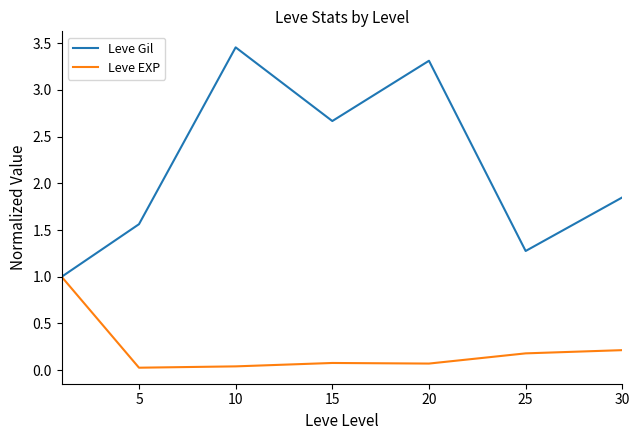

Which series has the largest range (max minus min)?

Leve Gil